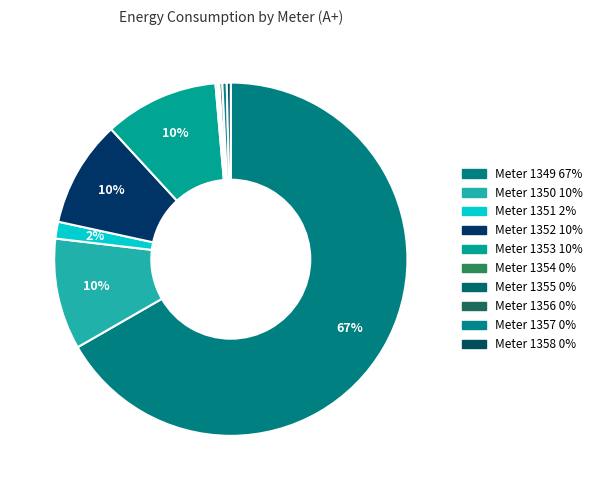

How many segments does this pie chart have?

10